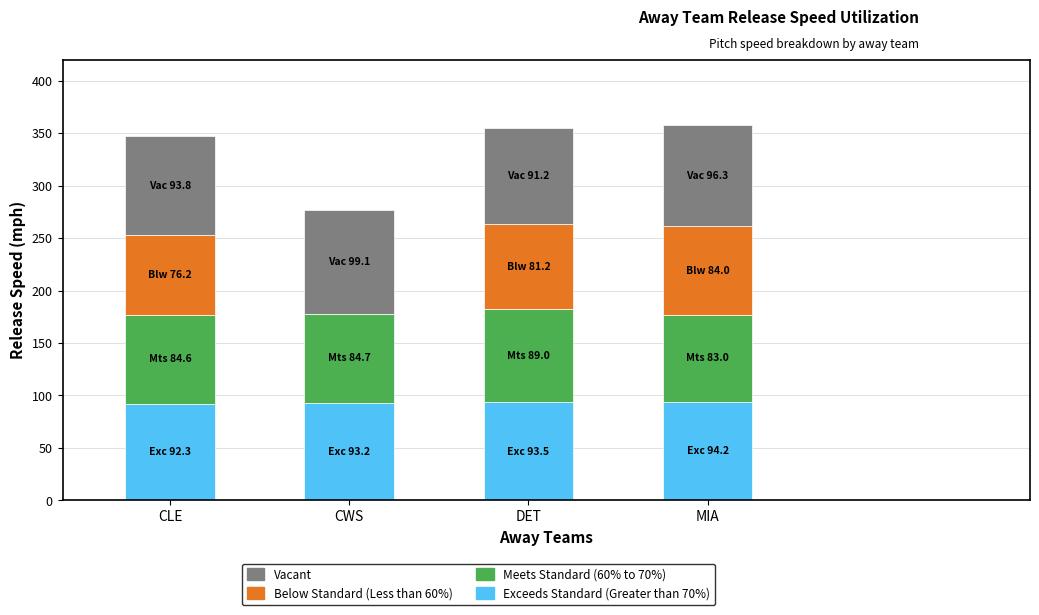

What is the maximum value for Exceeds Standard (Greater than 70%)?

94.2